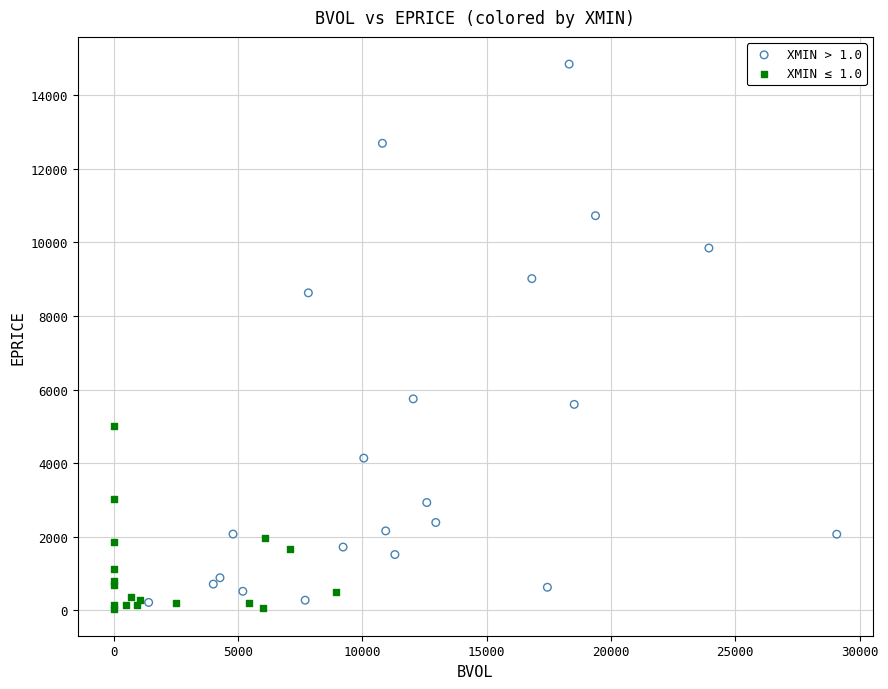

Which series has the largest Y range (max minus min)?

XMIN > 1.0